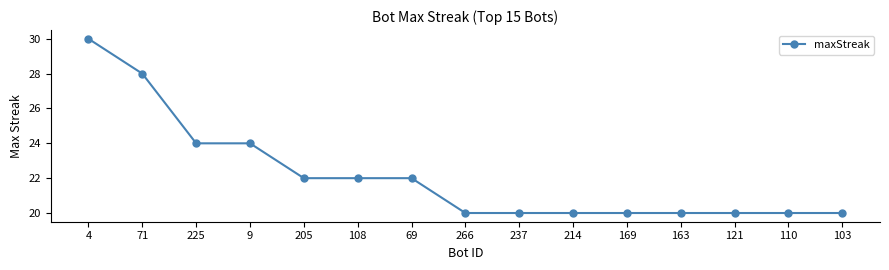

How many values are between 20 and 24?

13